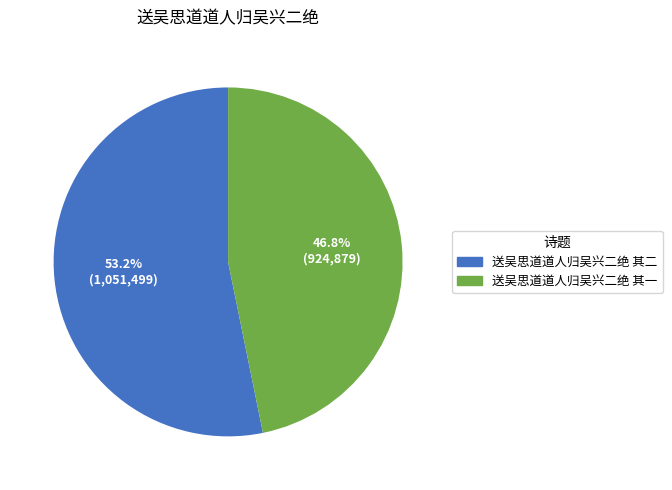

Is the sum of 送吴思道道人归吴兴二绝 其二 and 送吴思道道人归吴兴二绝 其一 greater than half?

Yes